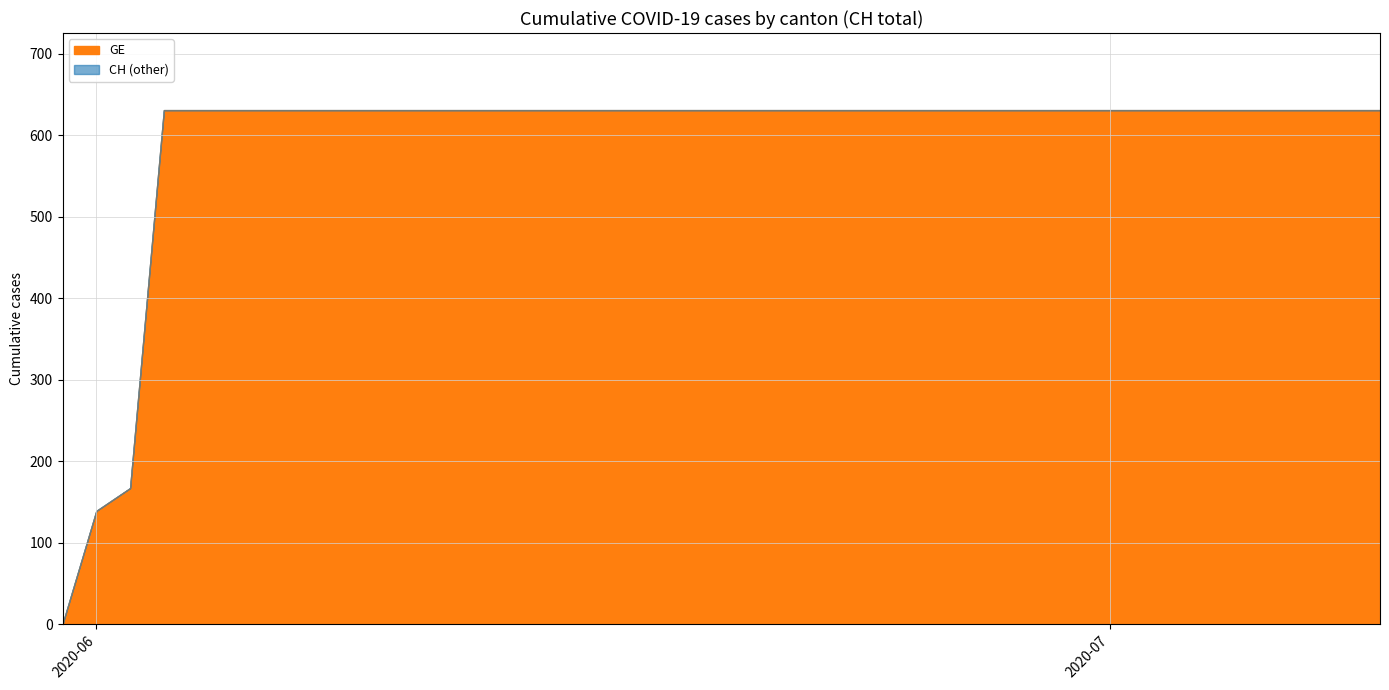

True or false: CH and GE intersect in this chart.

False